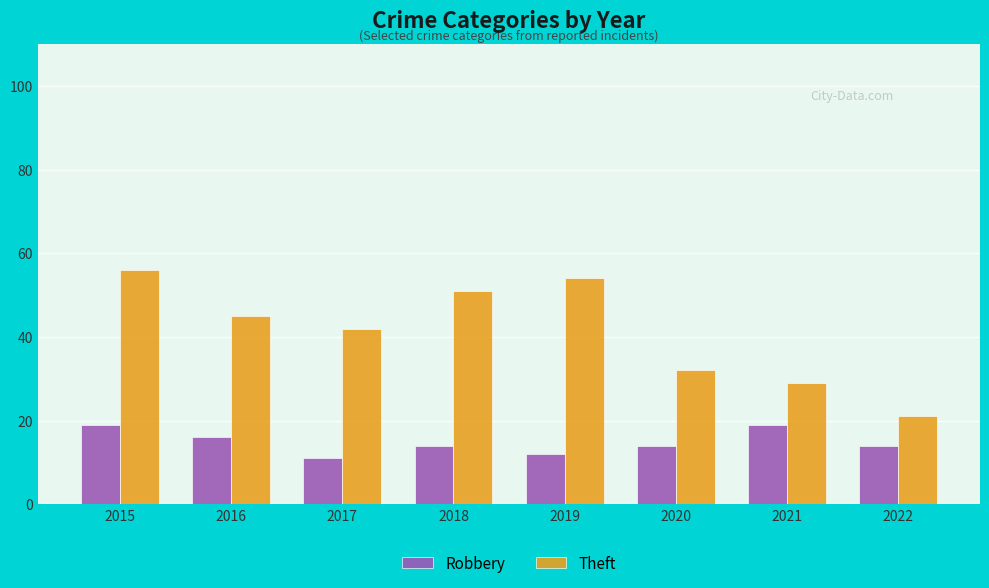

Reading right to left, what are all the values shown in this chart?

Robbery: 2022=14	2021=19	2020=14	2019=12	2018=14	2017=11	2016=16	2015=19
Theft: 2022=21	2021=29	2020=32	2019=54	2018=51	2017=42	2016=45	2015=56